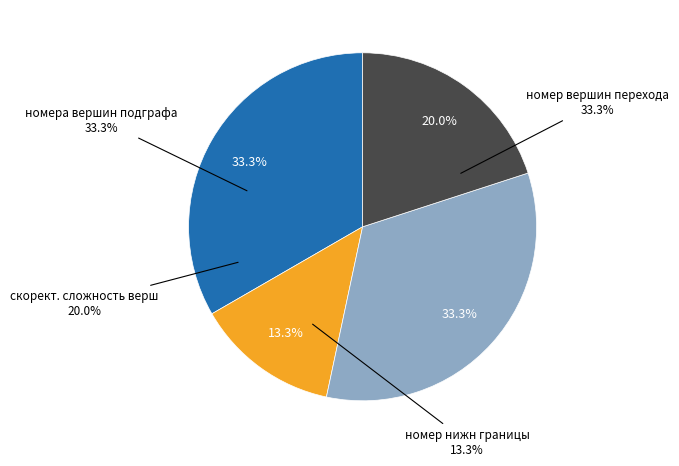

Rank the categories by value from highest to lowest.

номер вершин перехода, номера вершин подграфа, скорект. сложность верш, номер нижн границы